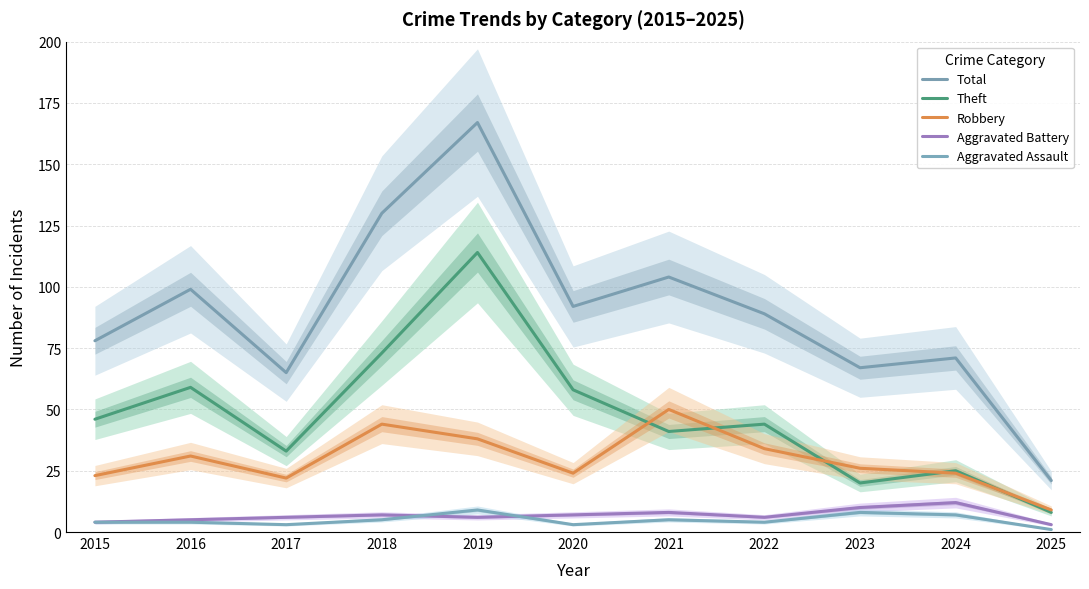

True or false: Robbery and Aggravated Assault cross at least once.

False